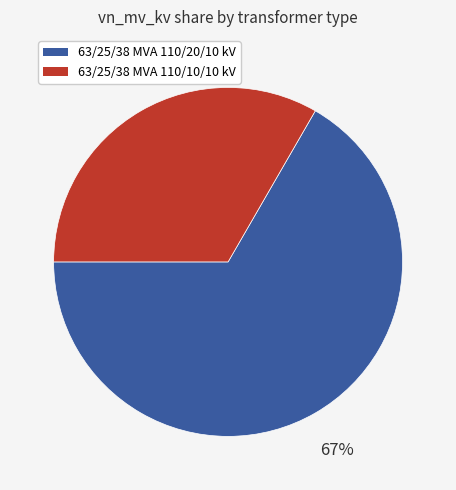

What is the majority slice?

63/25/38 MVA 110/20/10 kV